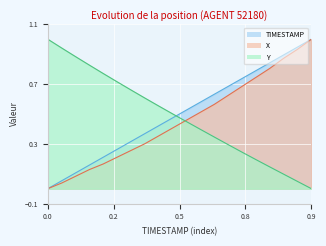

What is the greatest value displayed?

1.0